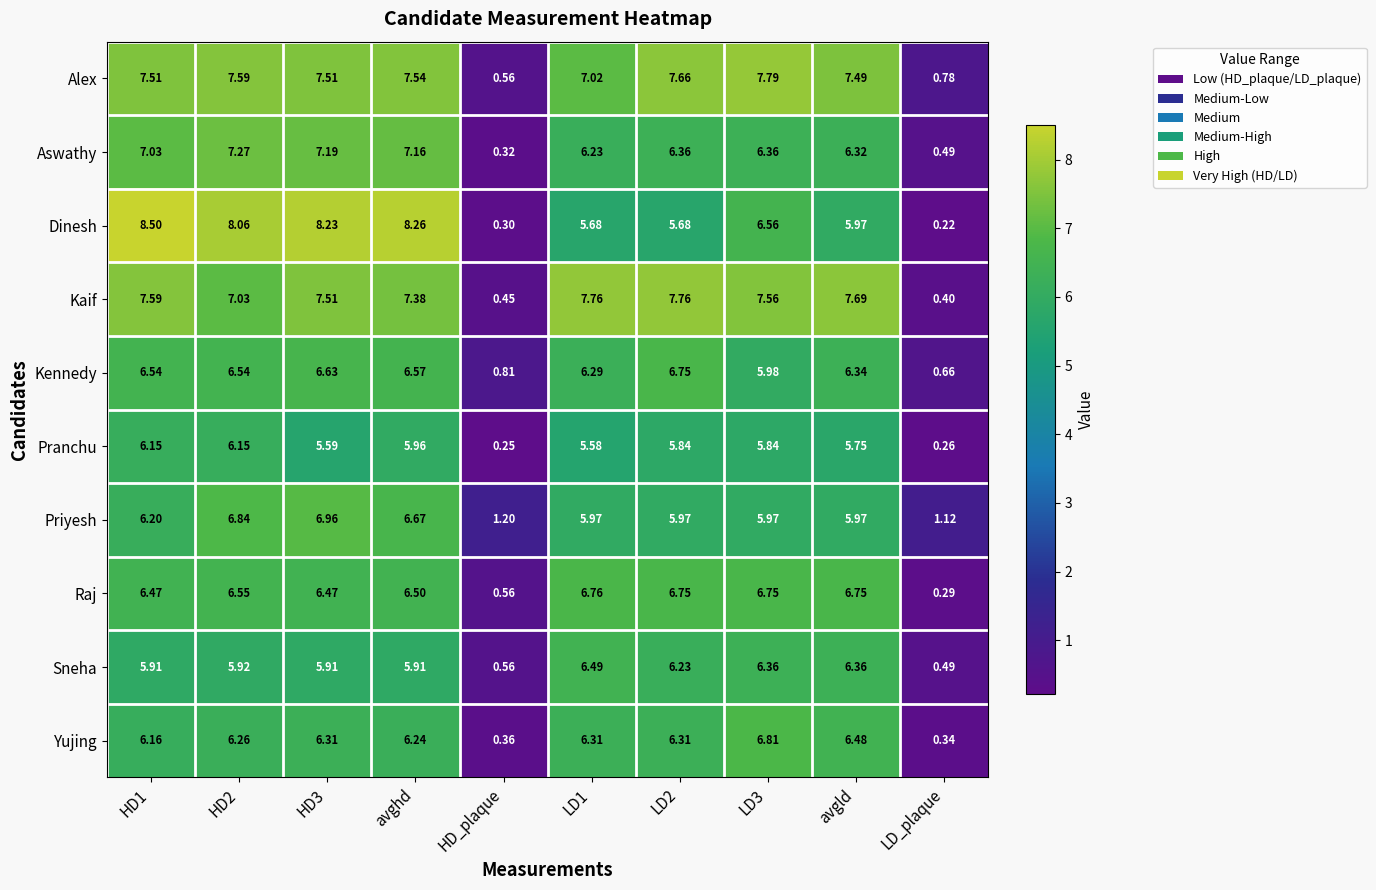

Which series has the largest total across all categories?

Alex